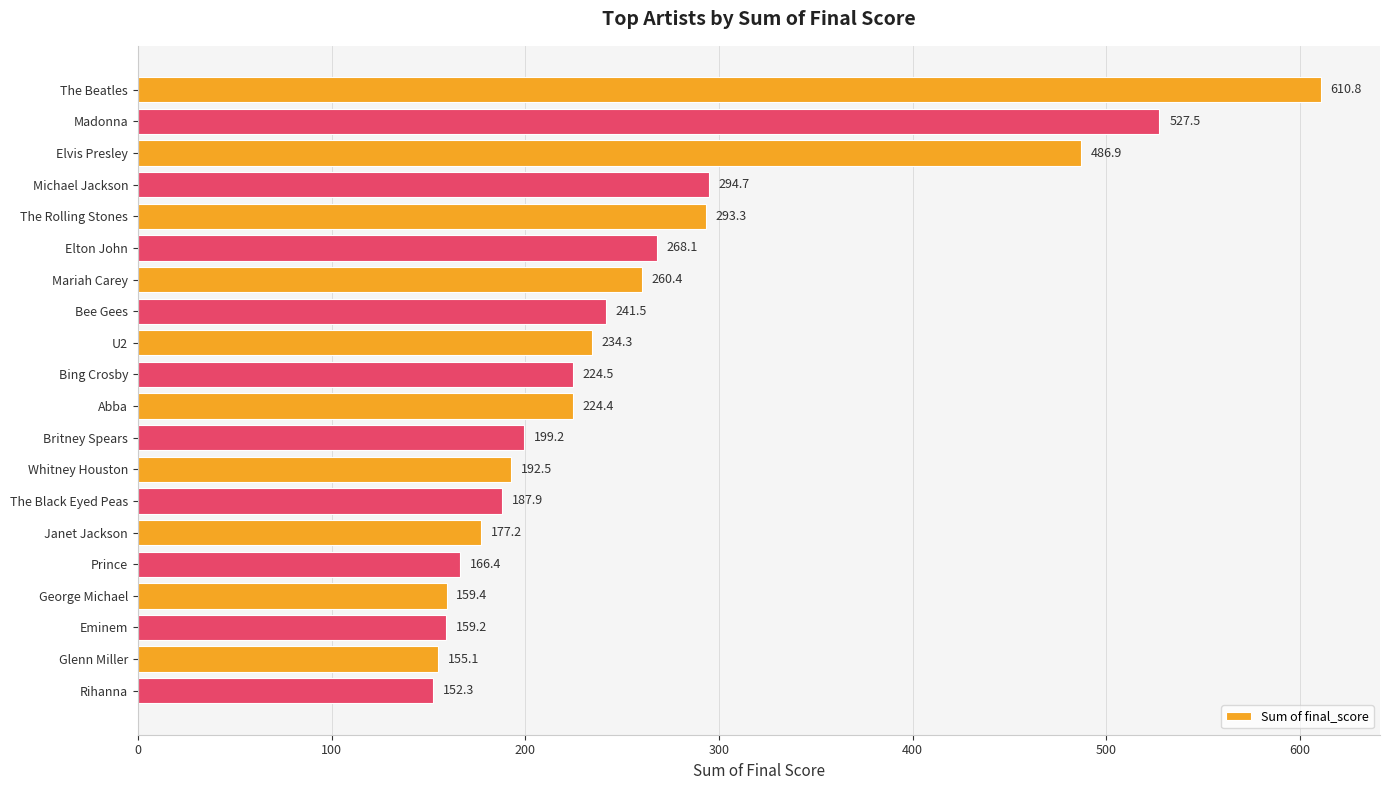

The value at Madonna is 868.4. True or false?

False